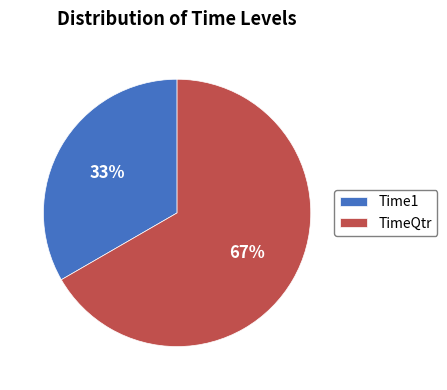

To the nearest percent, what is the average slice percentage?

50%